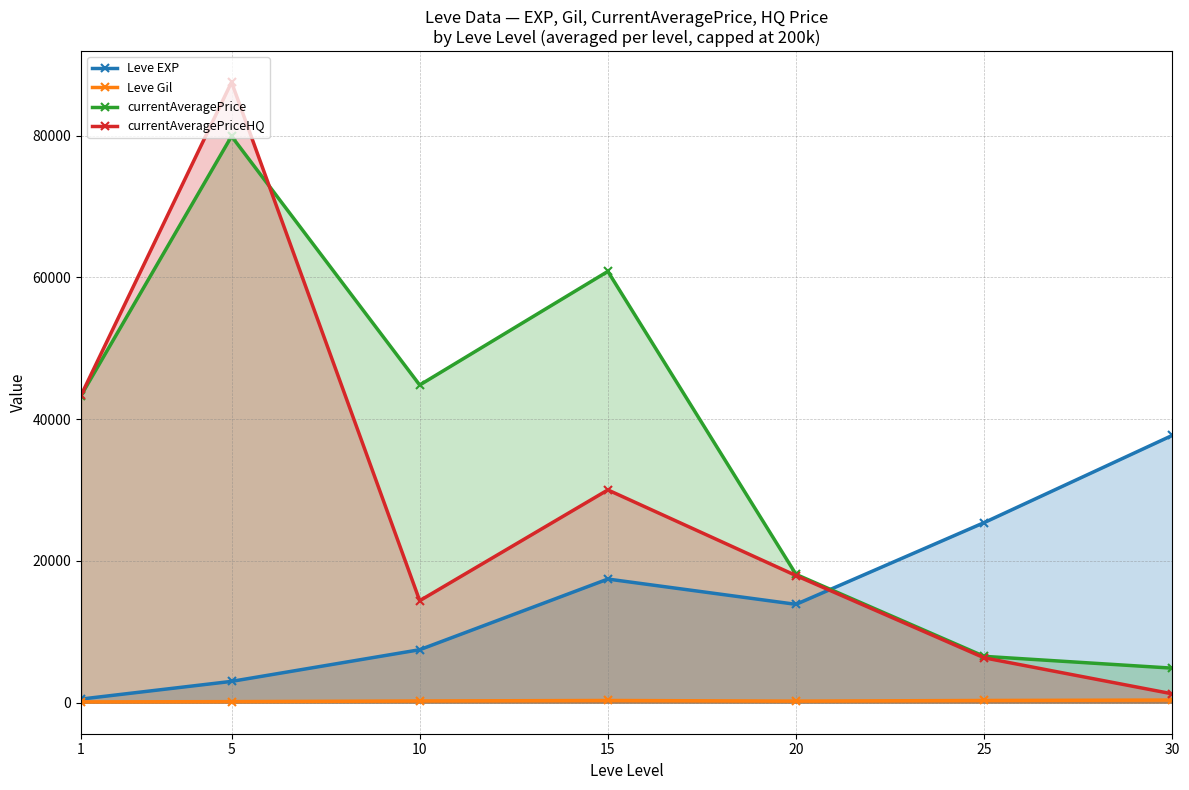

What is the value of the currentAveragePrice point at the 2nd from the left?

79920.2